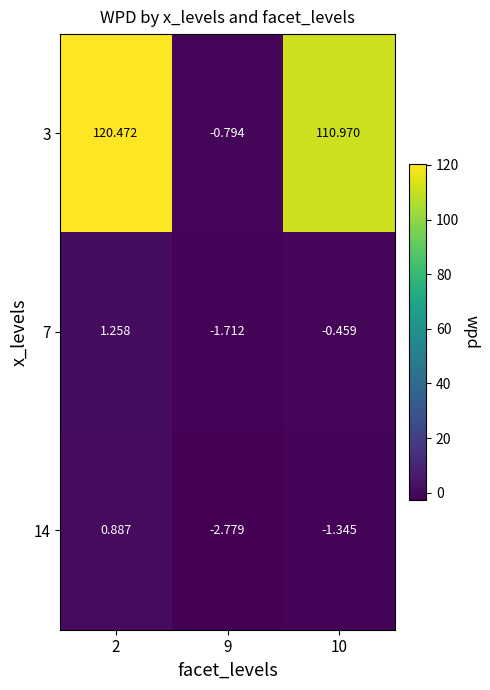

Is the value of 14 at 9 greater than the value of 3 at 2?

No